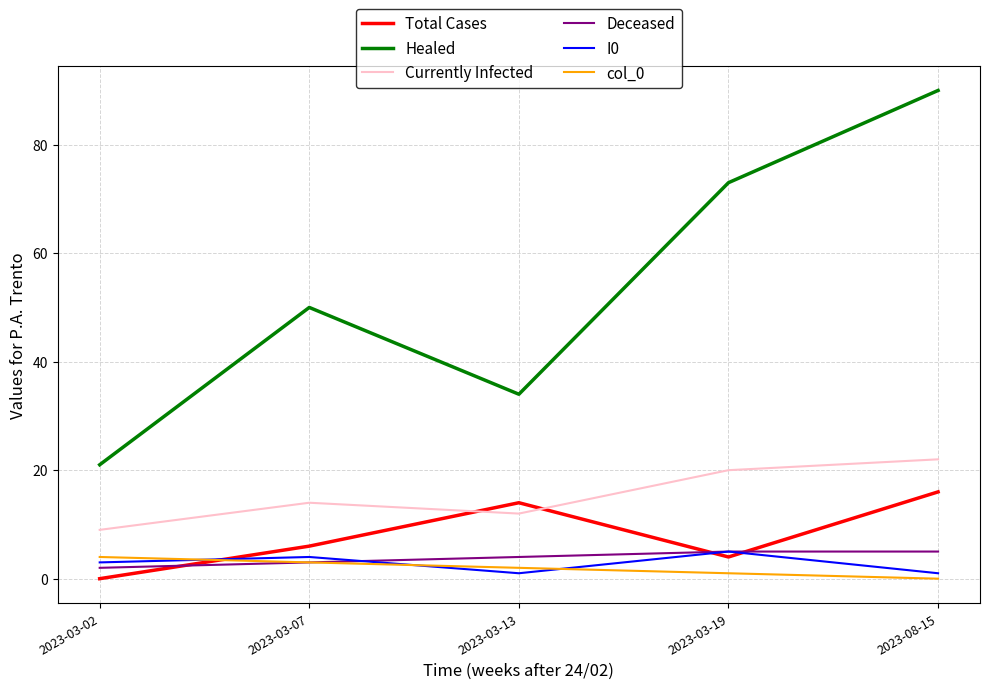

Reading right to left, what are all the values shown in this chart?

Total Cases: 16	4	14	6	0
Healed: 90	73	34	50	21
Currently Infected: 22	20	12	14	9
Deceased: 5	5	4	3	2
I0: 1	5	1	4	3
col_0: 0	1	2	3	4